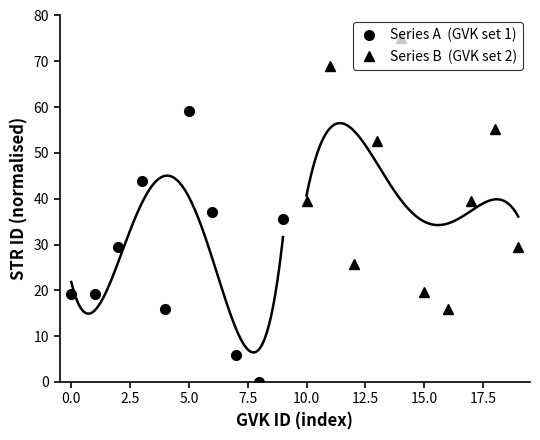

Which series has the largest total across all categories?

Series B  (GVK set 2)